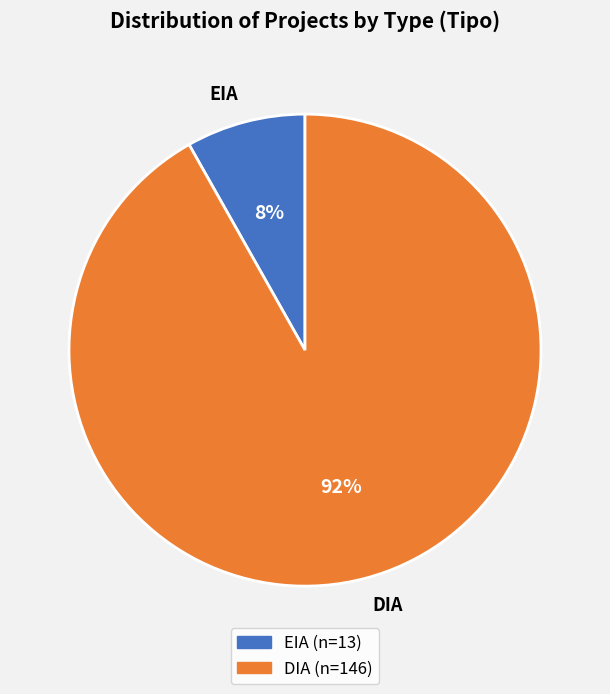

Is the sum of EIA and DIA greater than half?

Yes